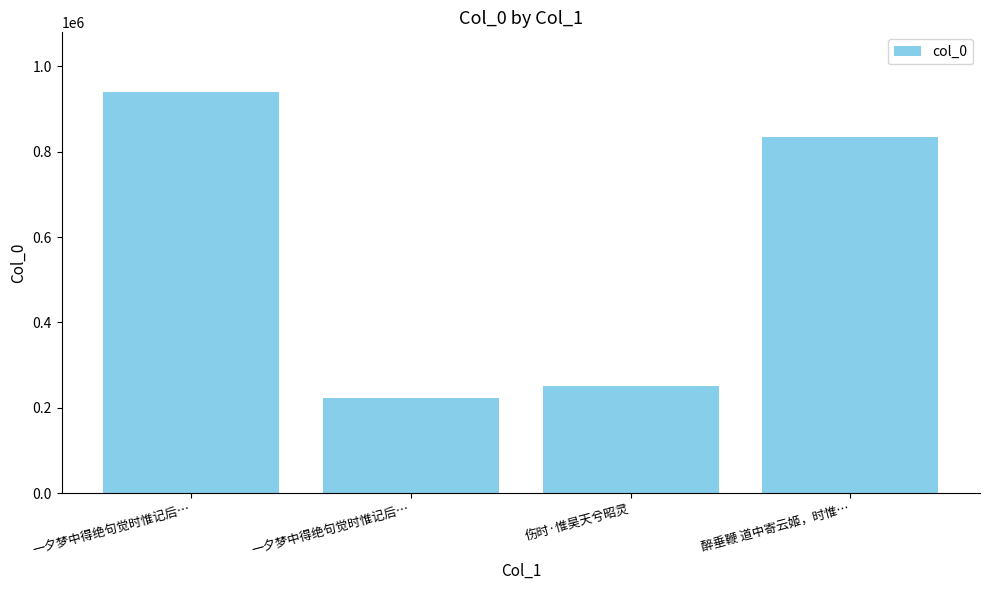

What is the difference between the maximum and second lowest values?

687487